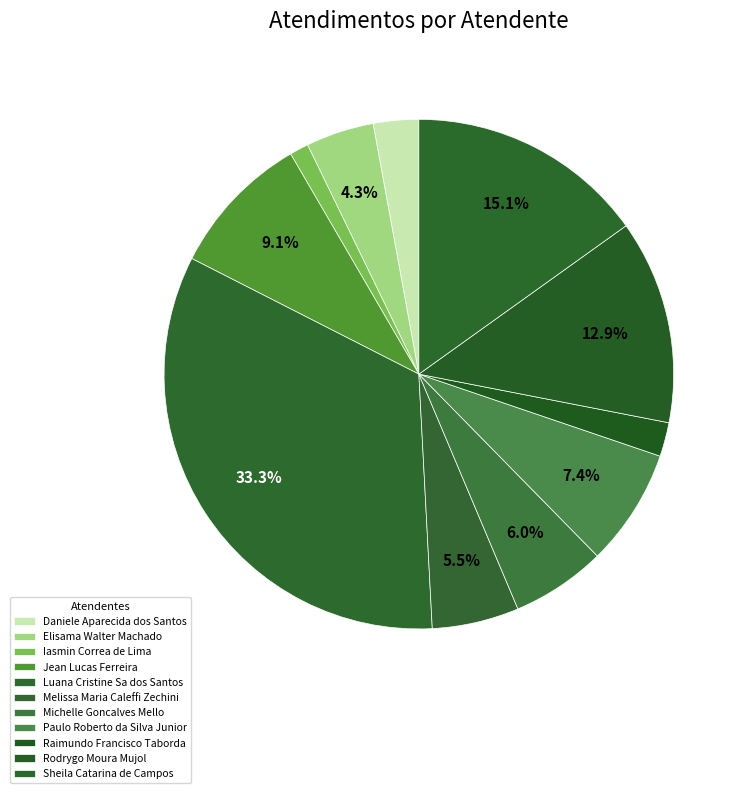

Is Luana Cristine Sa dos Santos the majority of the pie?

No